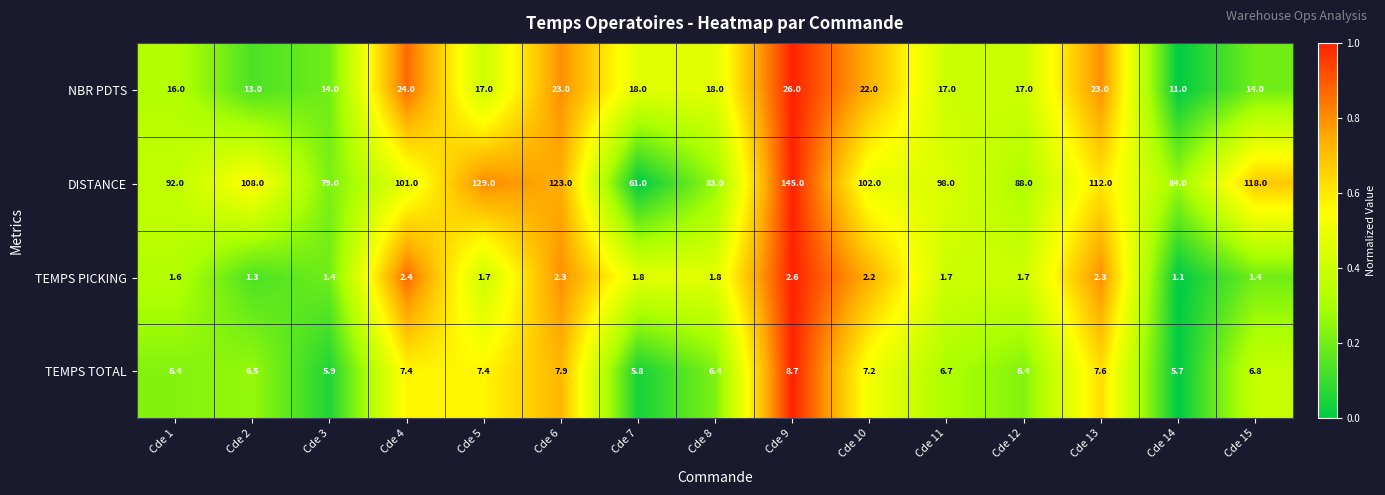

Read the TEMPS TOTAL value at Cde 15.

6.8